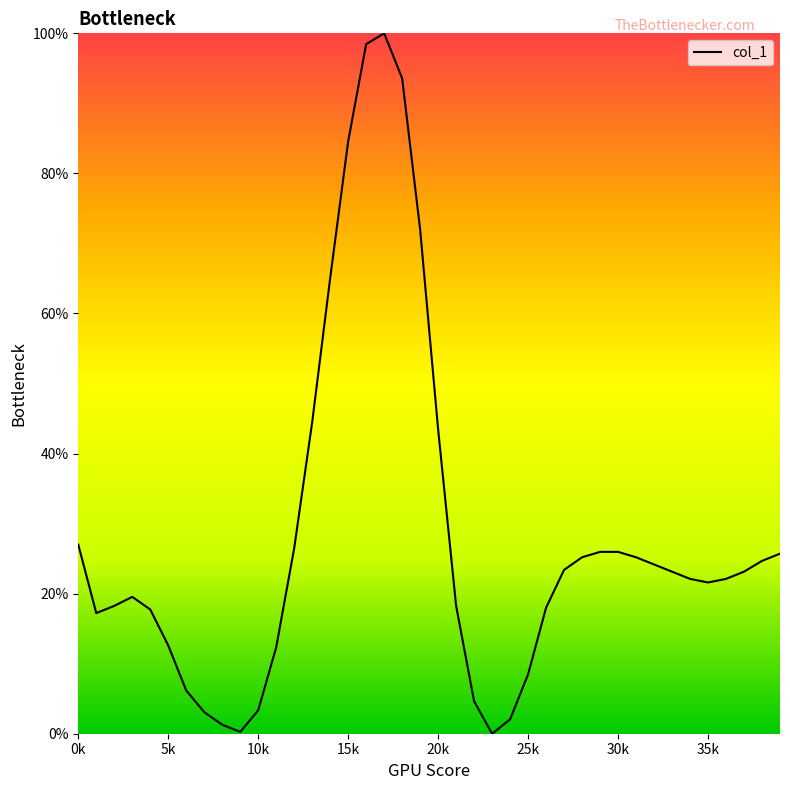

What is the difference between the maximum and minimum values?

100.0